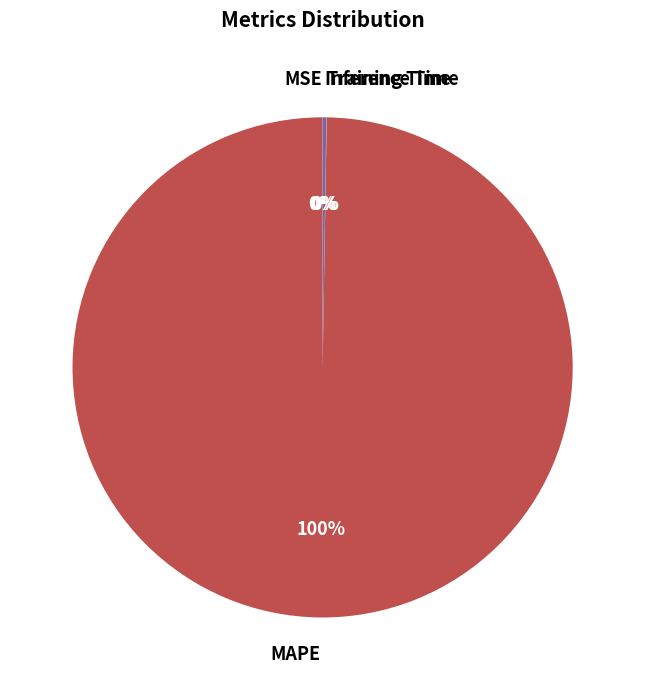

Is there any slice that represents more than half of the pie?

Yes